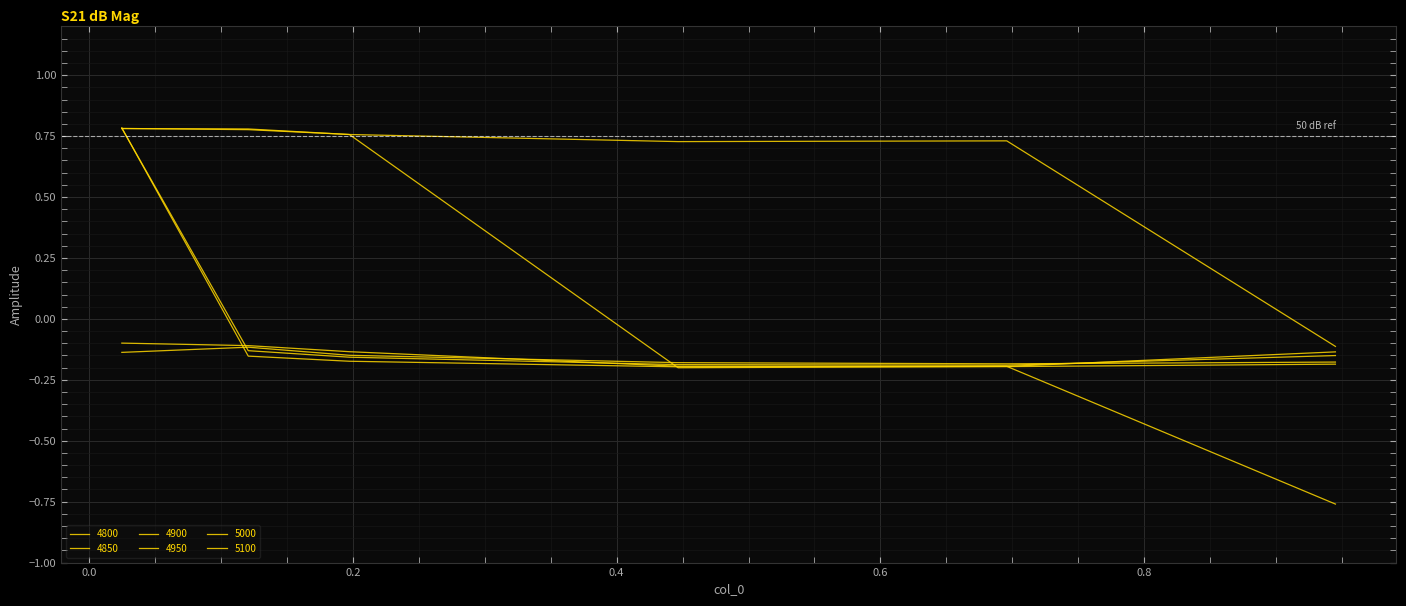

How many intersections are there between 4800 and 4850?

3